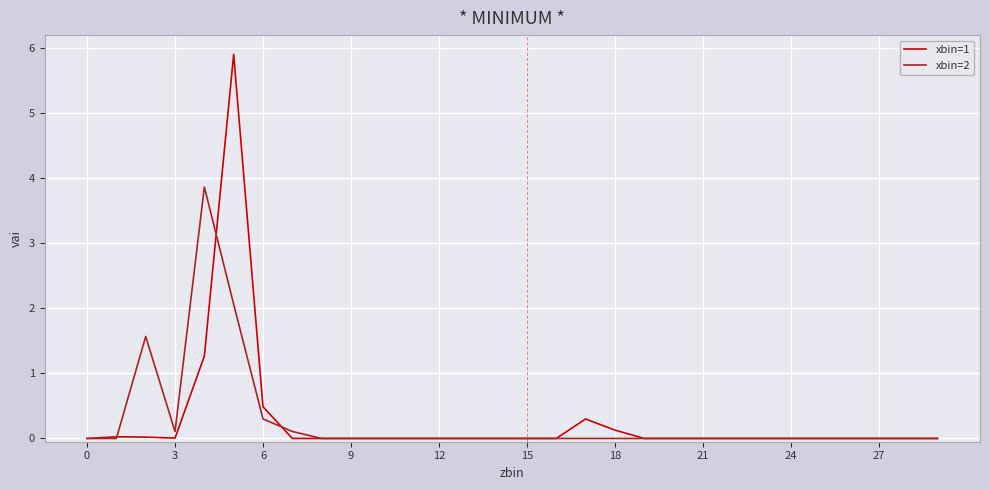

Rank the series by their maximum value, from highest to lowest.

xbin=1, xbin=2